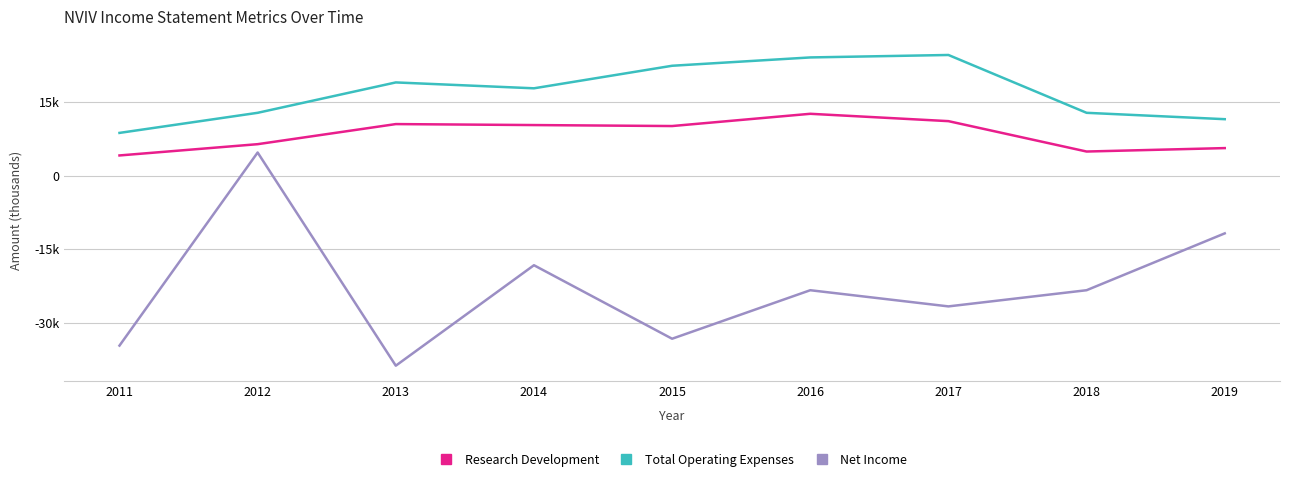

True or false: Total Operating Expenses and Research Development intersect in this chart.

False